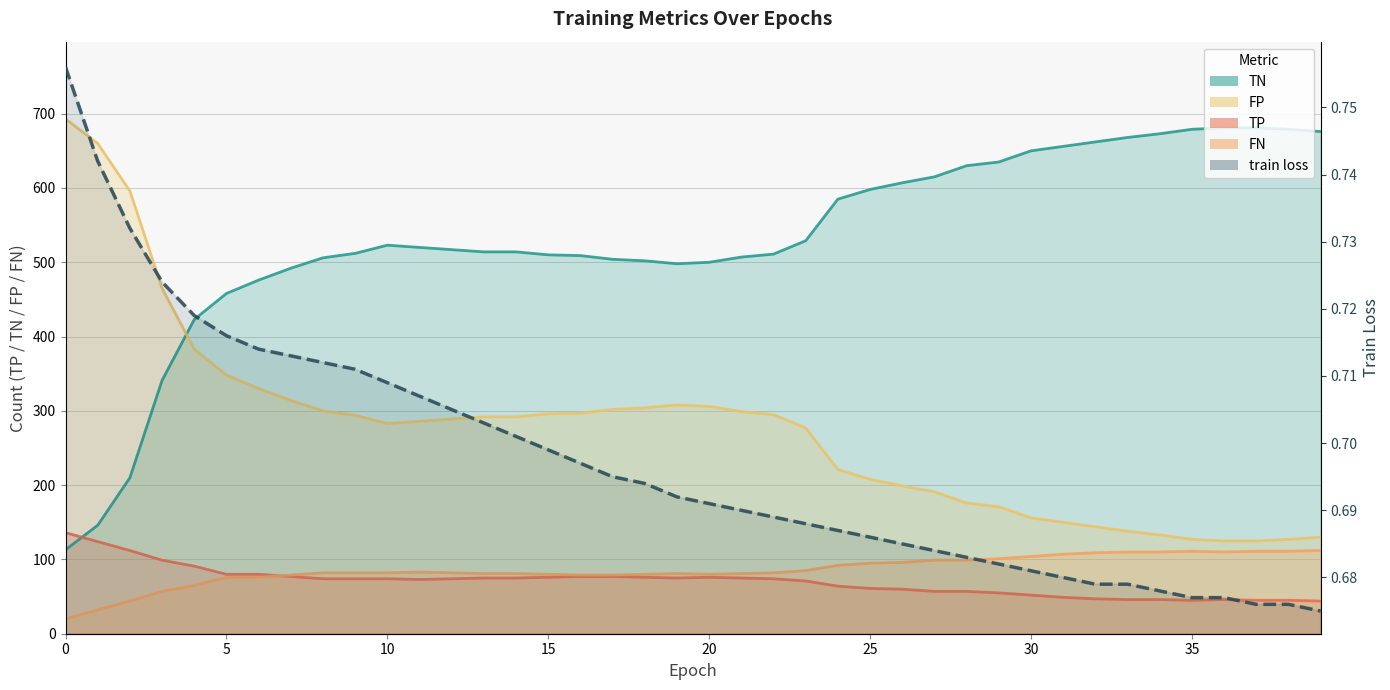

Rank the categories by FP value from lowest to highest.

36, 37, 35, 38, 39, 34, 33, 32, 31, 30, 29, 28, 27, 26, 25, 24, 23, 10, 11, 12, 13, 14, 9, 22, 15, 16, 21, 8, 17, 18, 20, 19, 7, 6, 5, 4, 3, 2, 1, 0